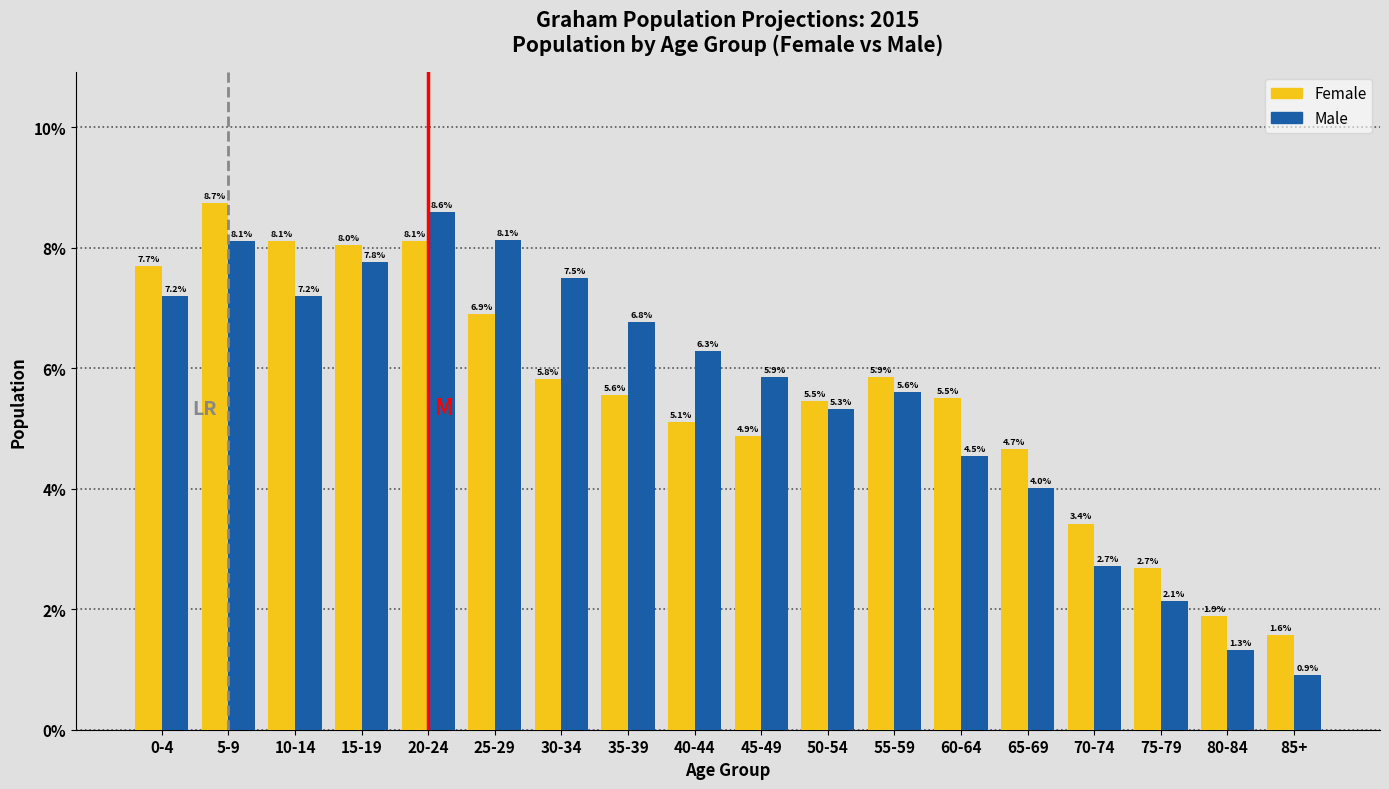

Reading left to right, extract all data points from this chart.

Female: 0-4=7.7	5-9=8.7	10-14=8.1	15-19=8.0	20-24=8.1	25-29=6.9	30-34=5.8	35-39=5.6	40-44=5.1	45-49=4.9	50-54=5.5	55-59=5.9	60-64=5.5	65-69=4.7	70-74=3.4	75-79=2.7	80-84=1.9	85+=1.6
Male: 0-4=7.2	5-9=8.1	10-14=7.2	15-19=7.8	20-24=8.6	25-29=8.1	30-34=7.5	35-39=6.8	40-44=6.3	45-49=5.9	50-54=5.3	55-59=5.6	60-64=4.5	65-69=4.0	70-74=2.7	75-79=2.1	80-84=1.3	85+=0.9